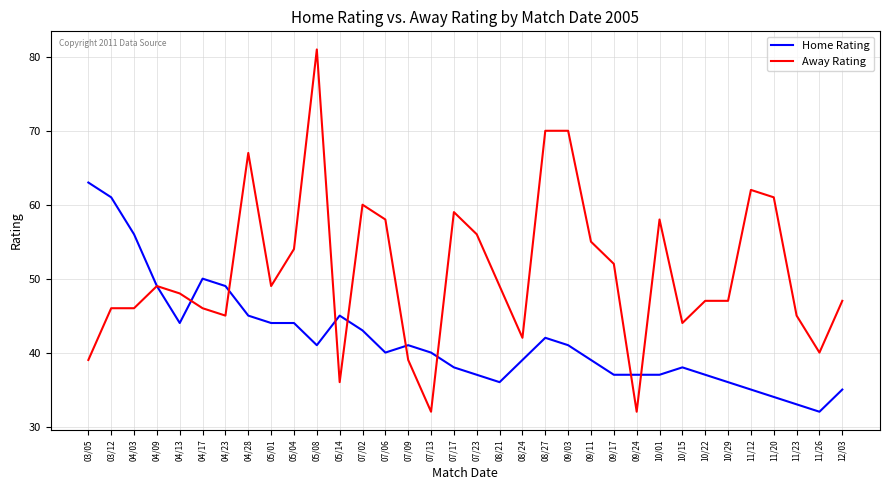

The Away Rating series shows 68 at 04/13. True or false?

False